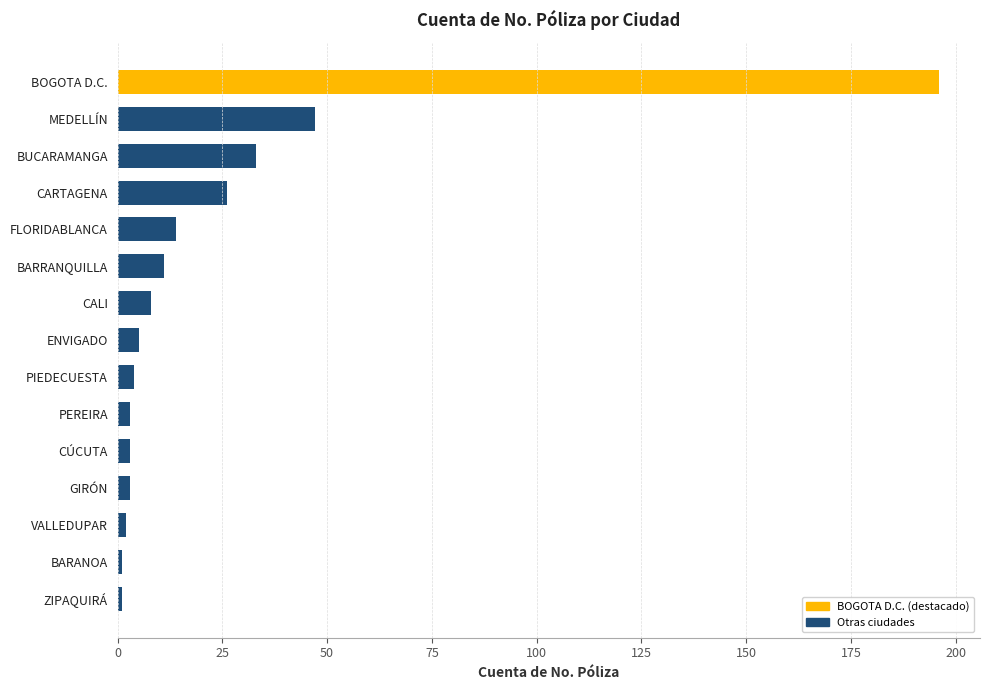

Which category has the highest value across all series?

BOGOTA D.C.